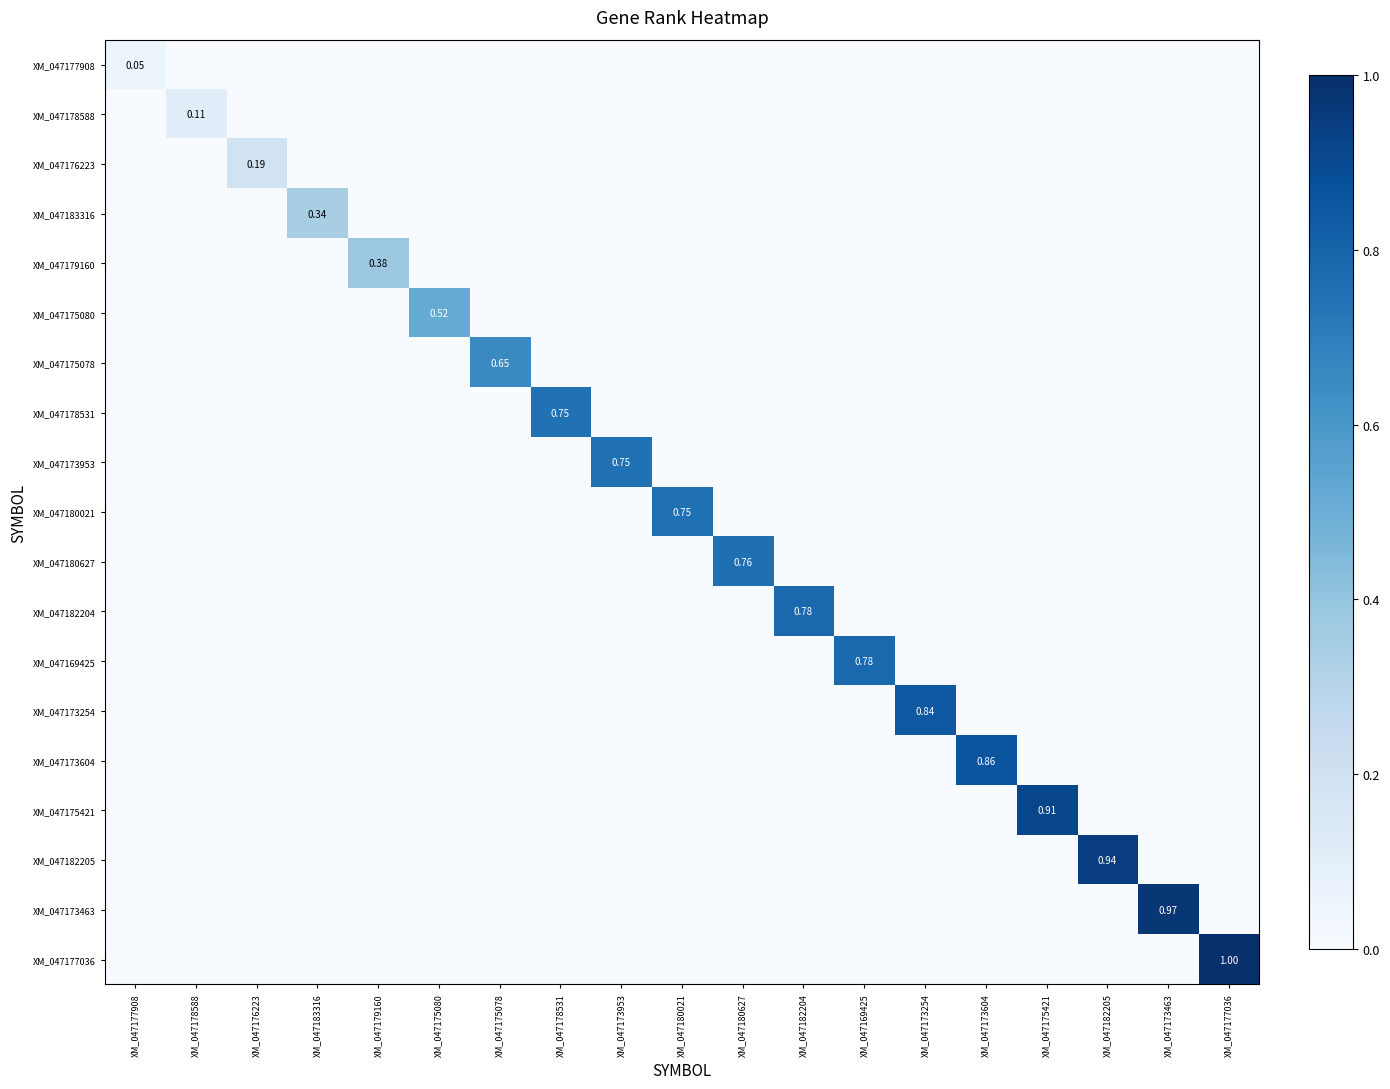

Is the value of XM_047173604 at XM_047175421 greater than the value of XM_047177908 at XM_047183316?

No